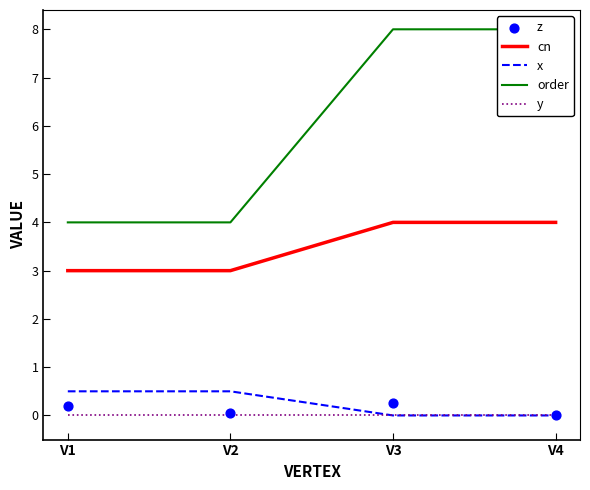

Which series has the largest Y range (max minus min)?

order